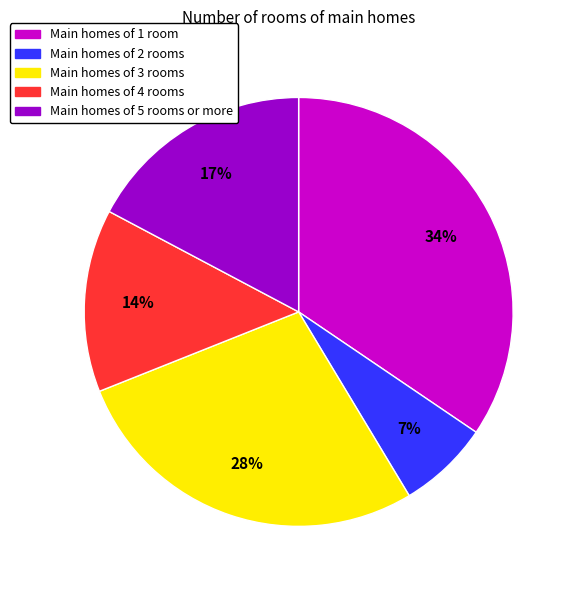

Does any single category account for the majority?

No